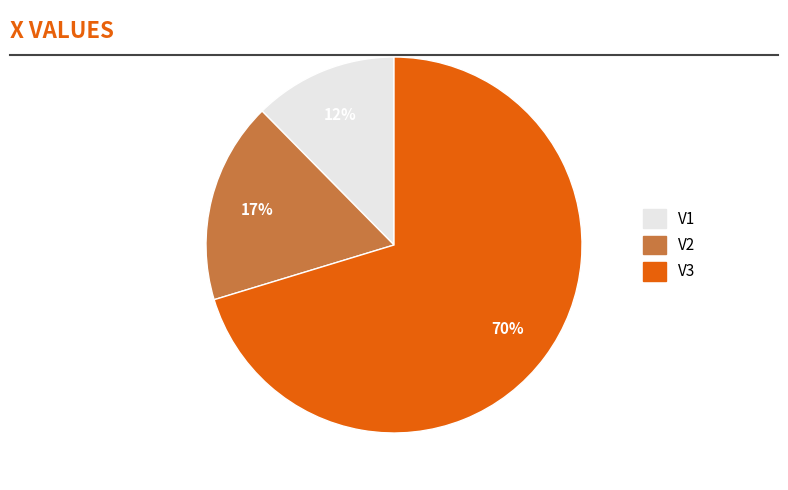

True or false: V3 accounts for 61% of the total.

False